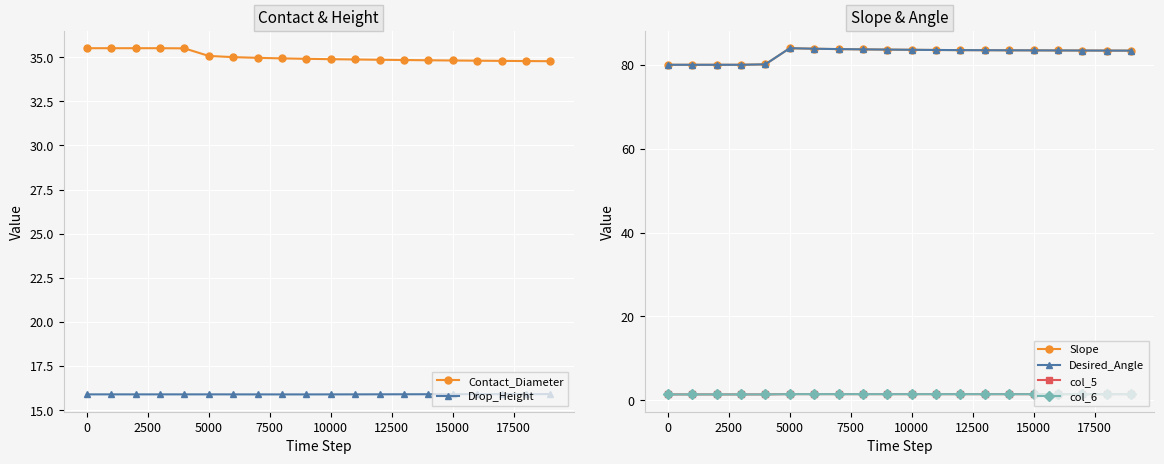

What is the greatest value displayed?

84.0